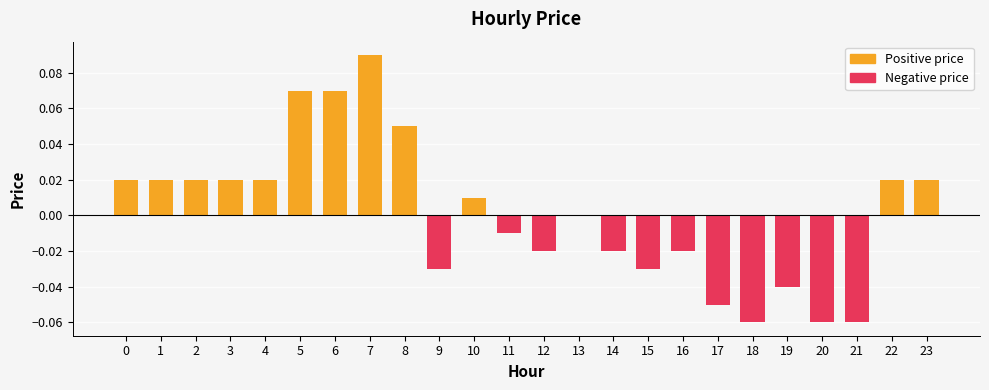

At which category does the chart reach its peak across all series?

7